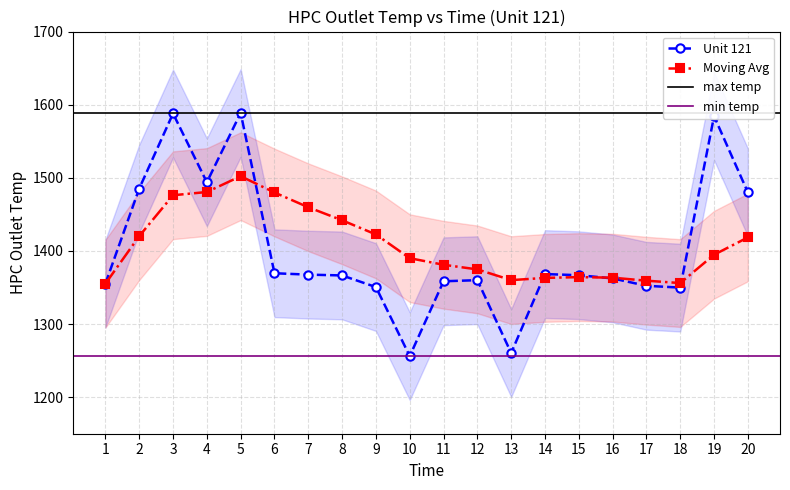

What is the total value across all series at 2?

2905.5